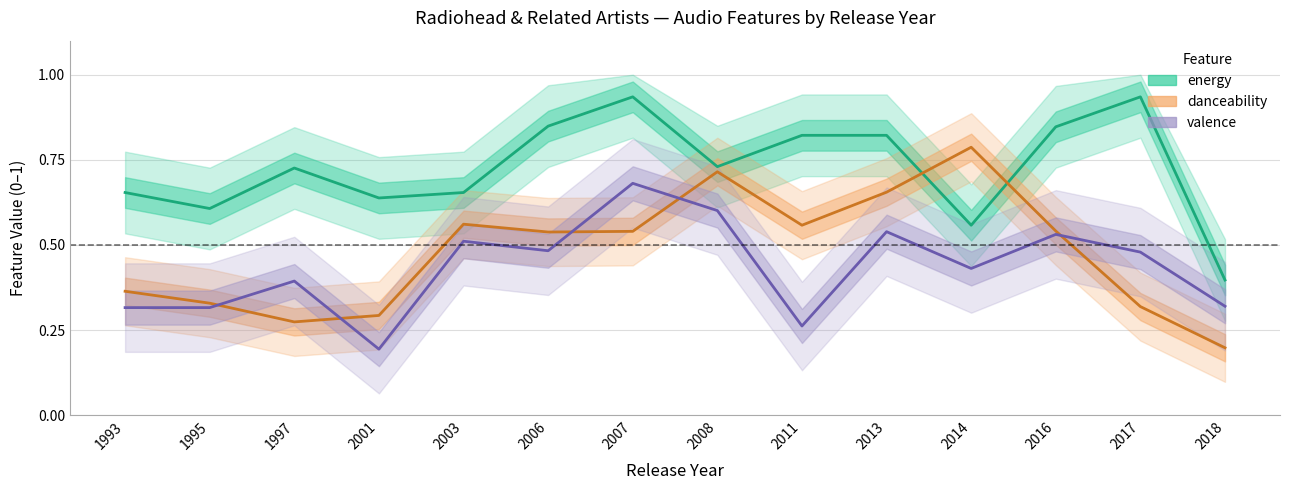

How many interior local peaks does the danceability series have?

3